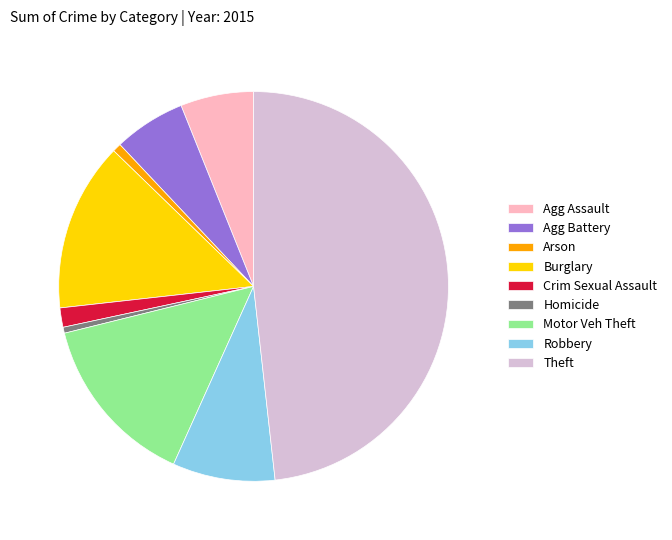

How many segments does this pie chart have?

9